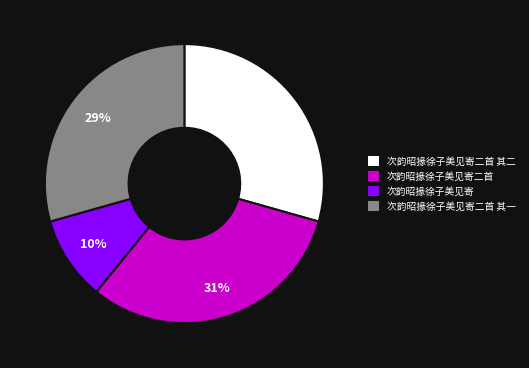

Does any single category account for the majority?

No